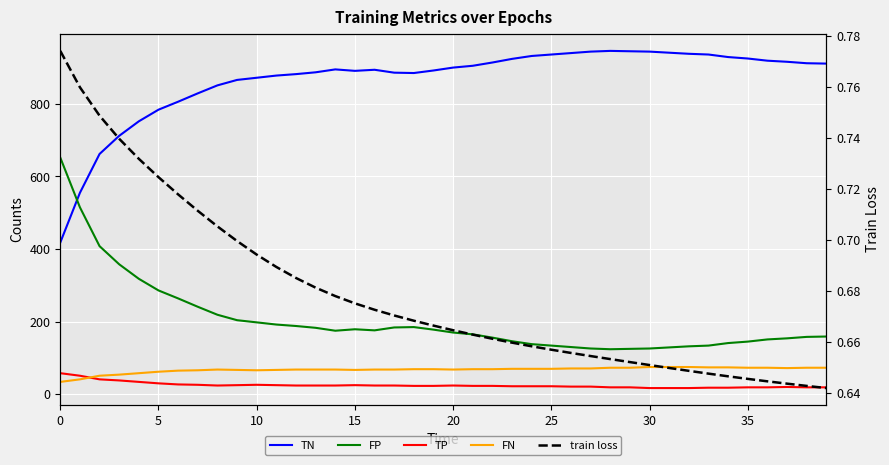

What is the maximum value shown in the chart?

946.0